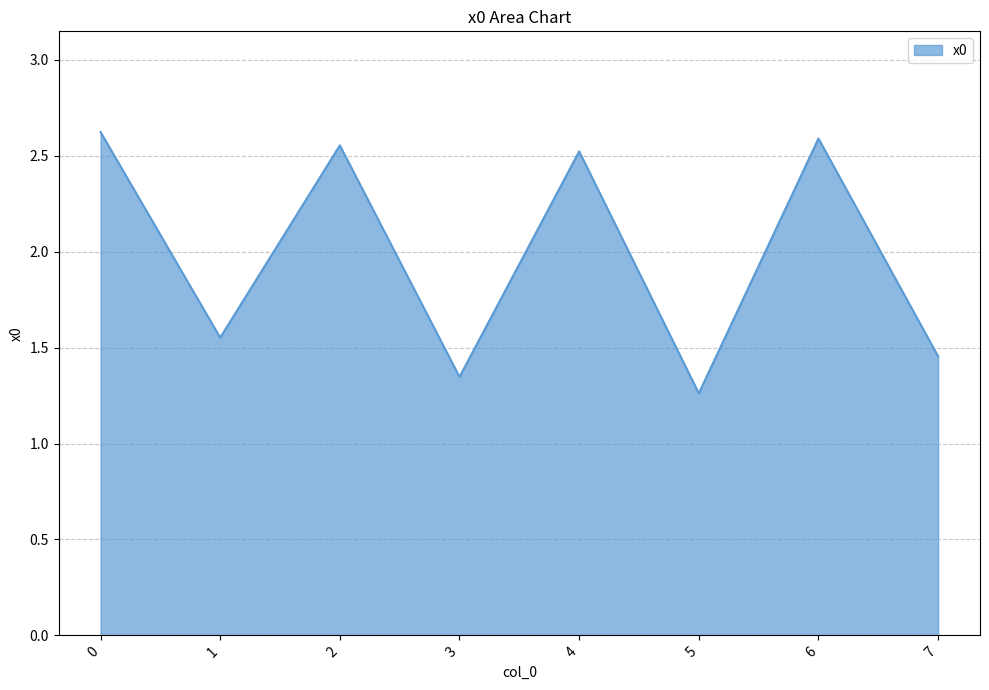

The chart shows a value of 3.6 at 2. True or false?

False